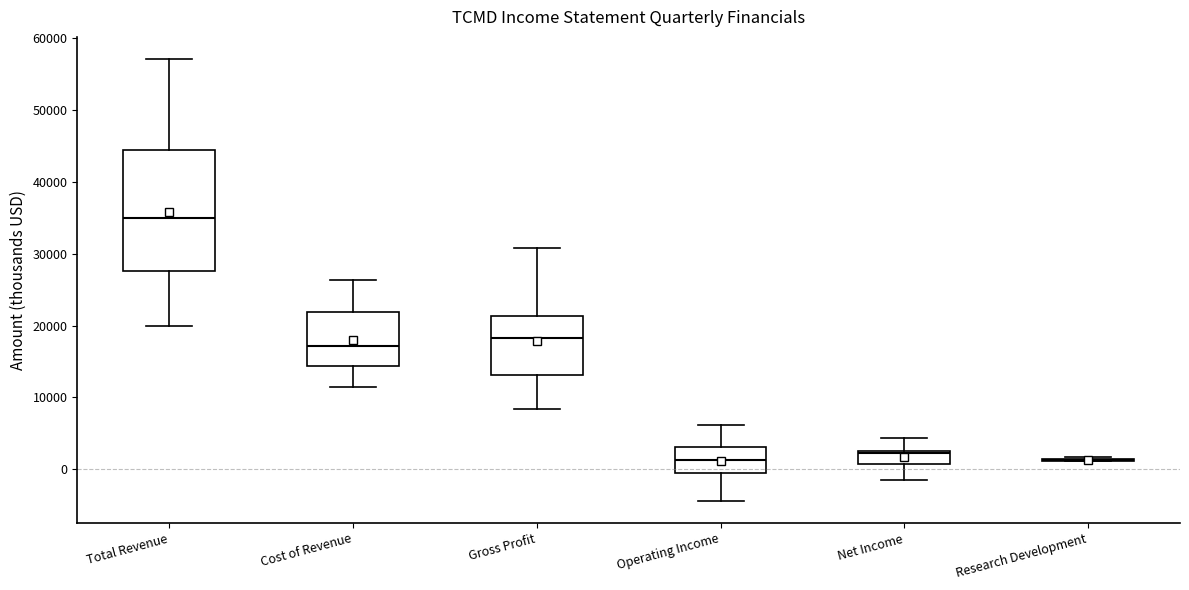

Which box is the tallest, from its lower edge to its upper edge?

Total Revenue